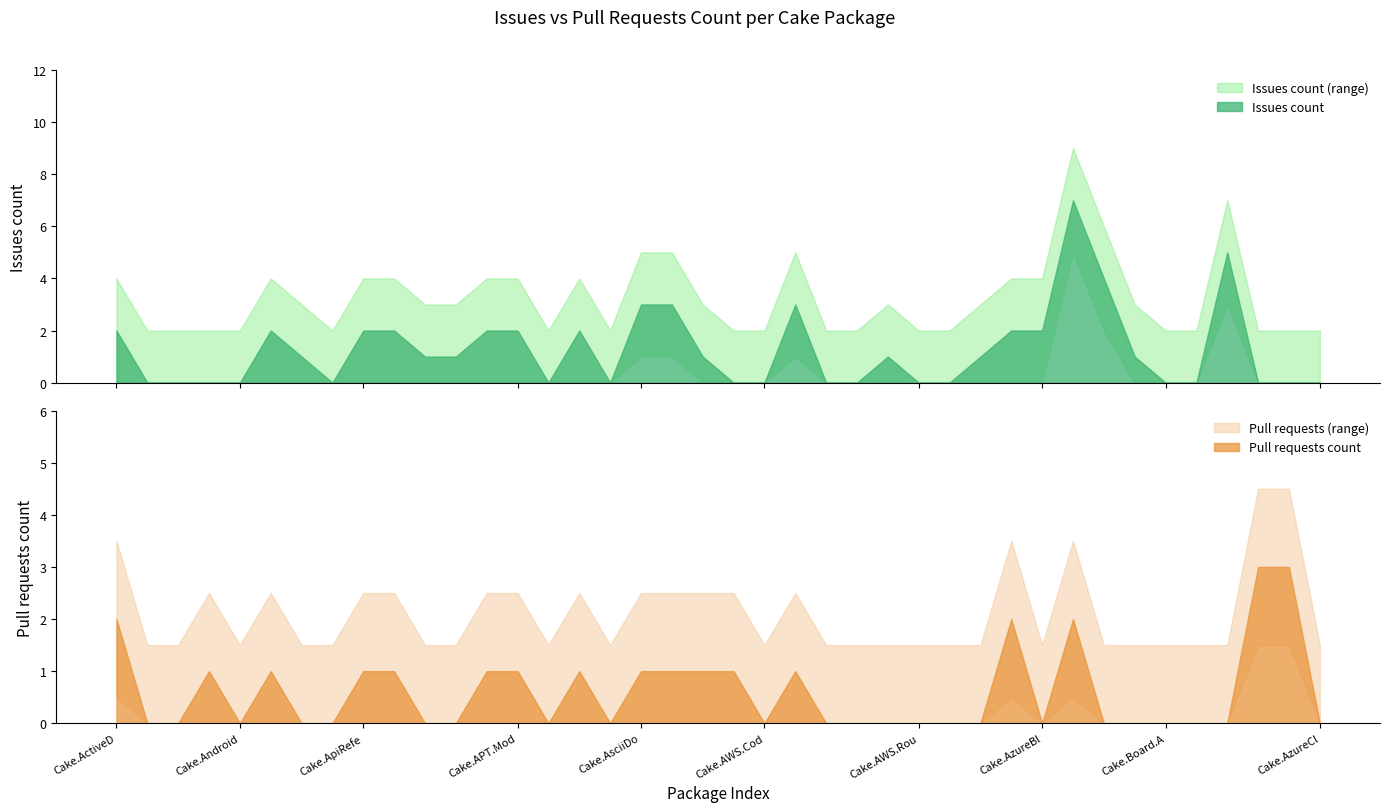

Does the chart have visible grid lines?

No